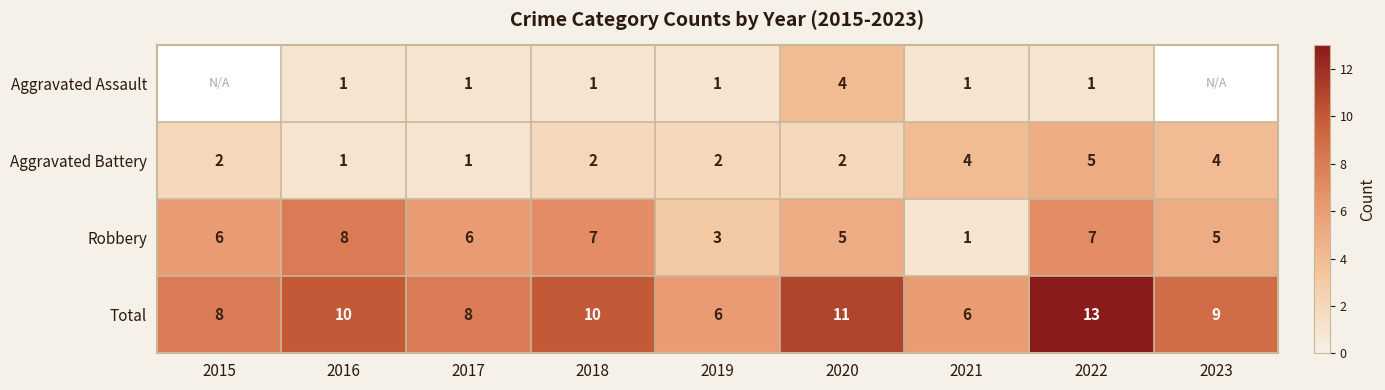

What is the sum of all Total values?

81